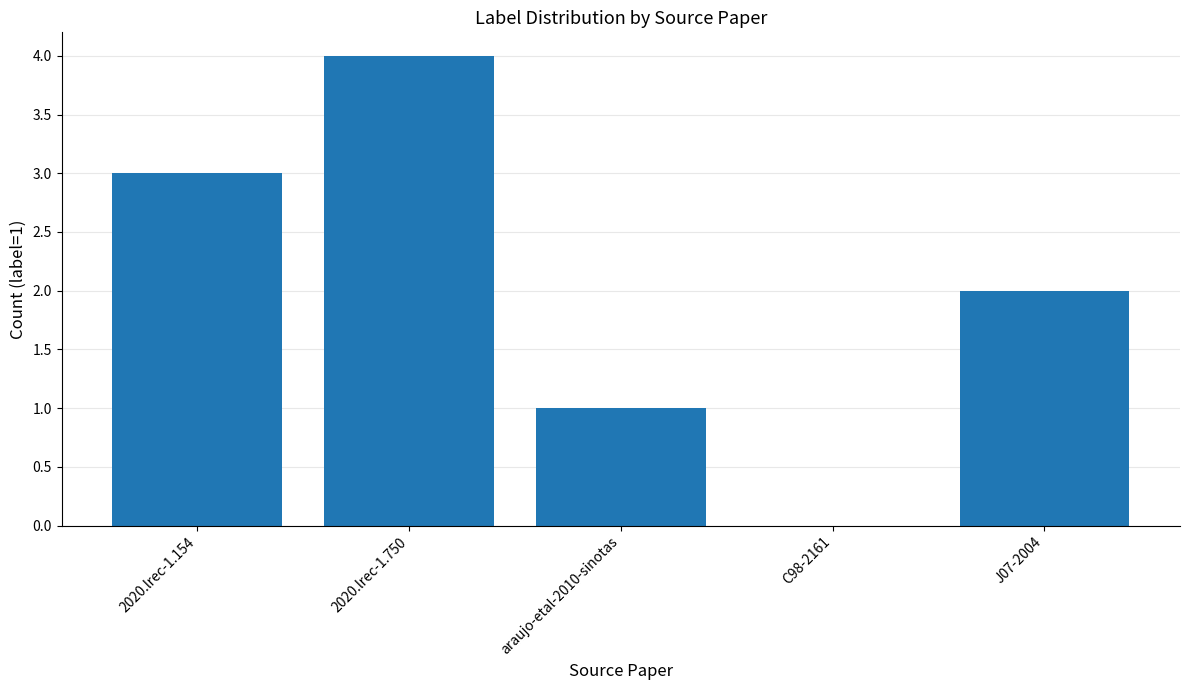

What is the approximate value at 2020.lrec-1.154?

3